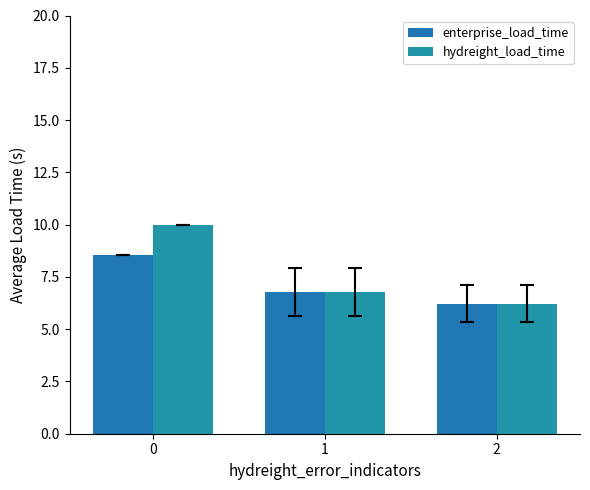

What is the minimum value shown in the chart?

6.2